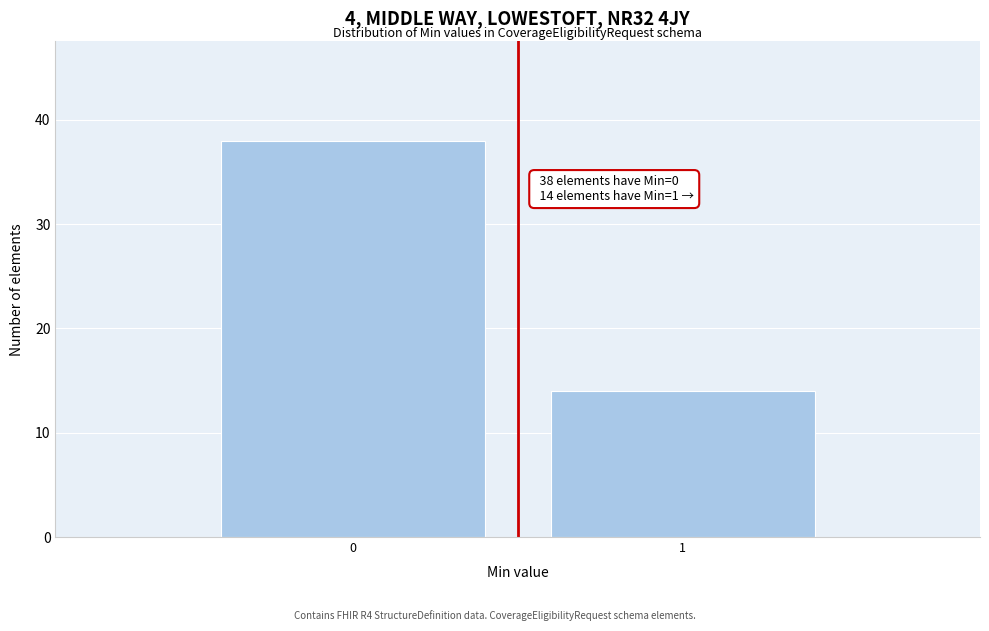

Reading left to right, list all the values displayed in this chart.

0=38	1=14